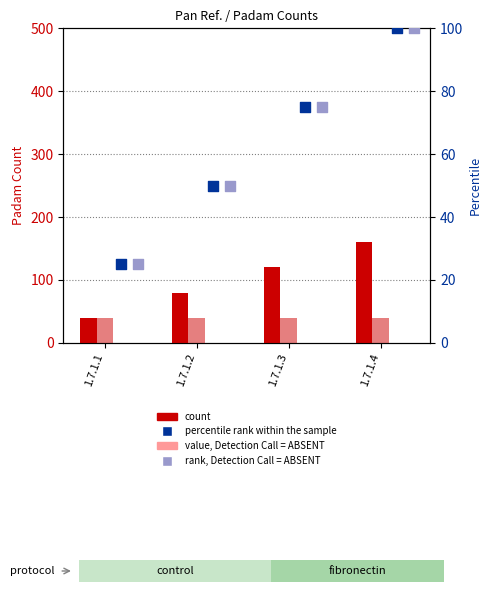

Is the value of rank, Detection Call = ABSENT at 1.7.1.2 greater than the value of percentile rank within the sample at 1.7.1.4?

No